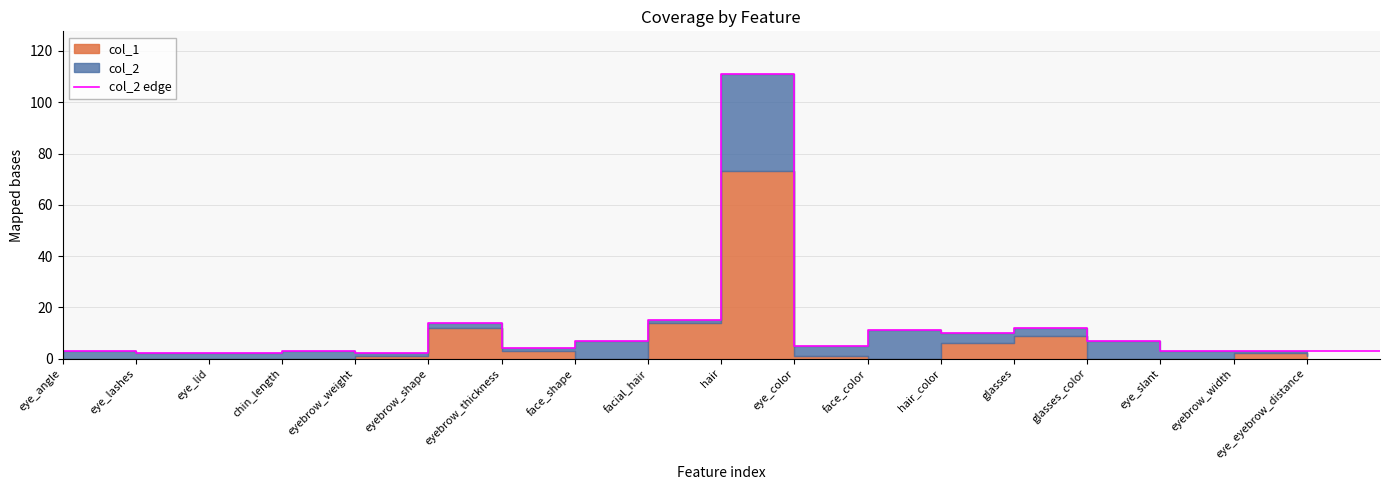

What is the ratio of the value at eyebrow_thickness to the value at glasses?

0.3